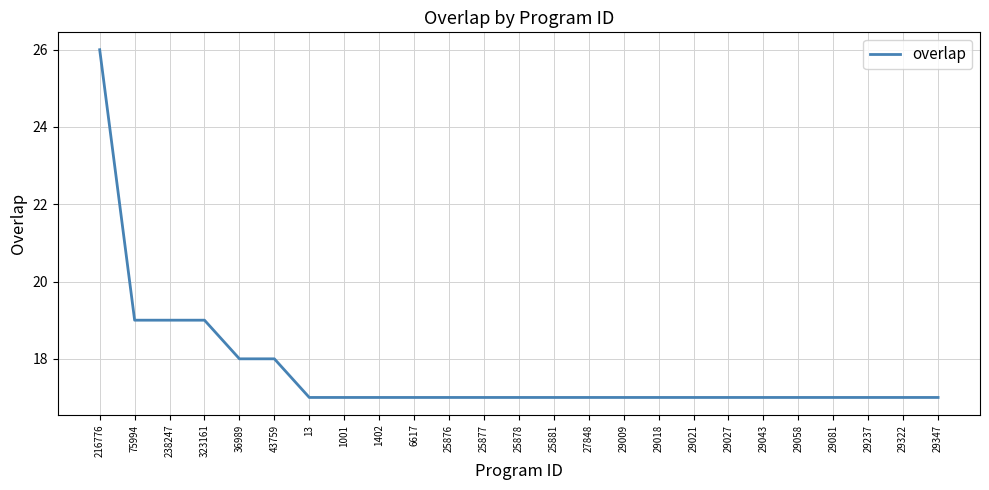

Approximately how many times larger is the value at 25876 compared to 29081?

1.0